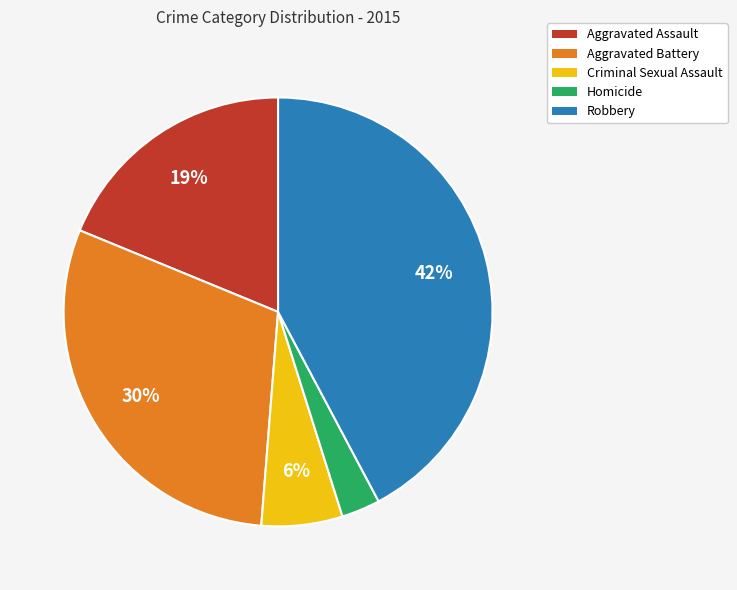

The Criminal Sexual Assault slice represents 6% of the pie. True or false?

True